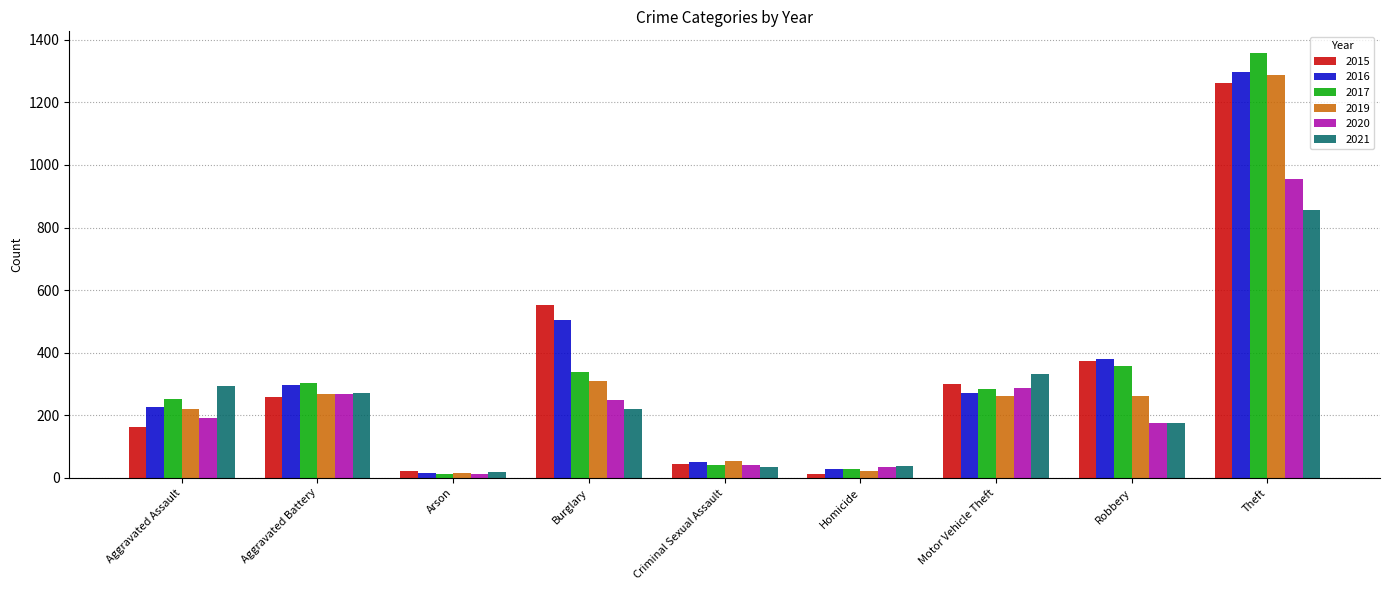

True or false: 2020 has a value of 250 at Burglary.

True